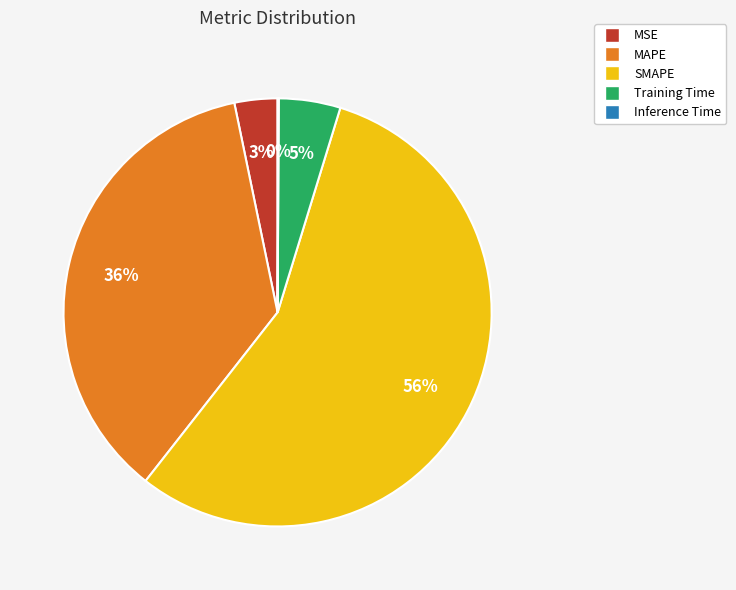

Is it true that Training Time is 5% of the pie?

True